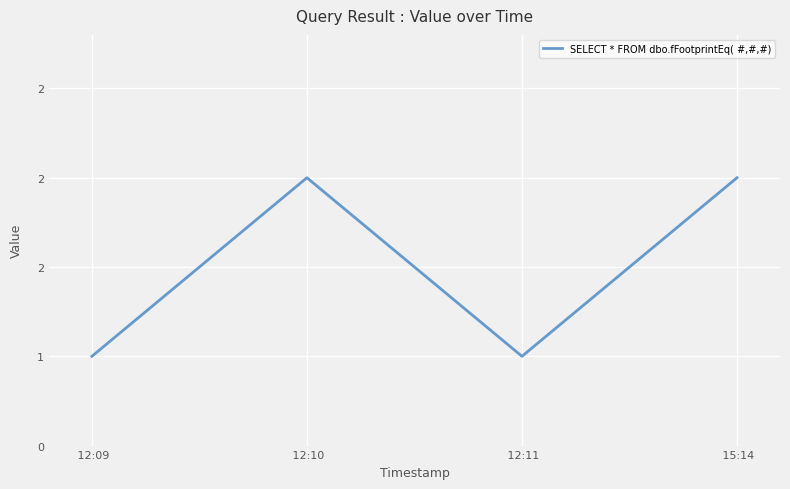

Does the chart display data point markers on the line(s)?

No